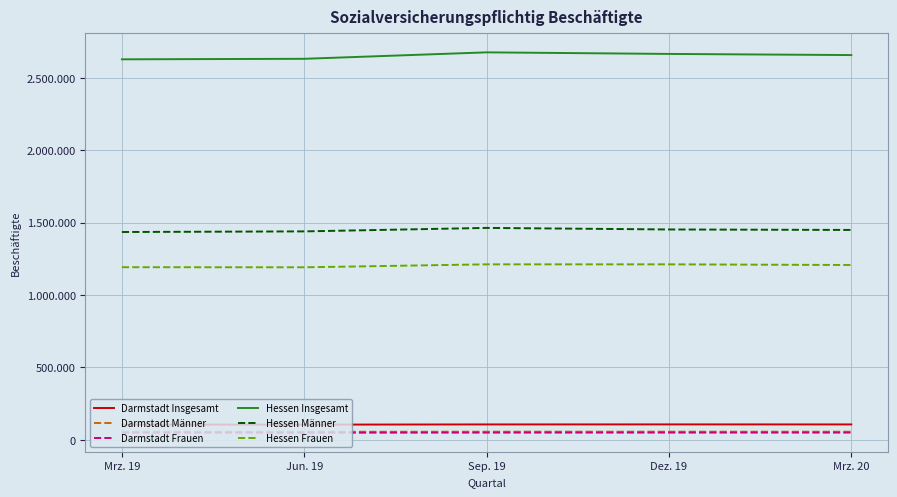

Which category has the highest value in the Hessen Insgesamt series?

Sep. 19